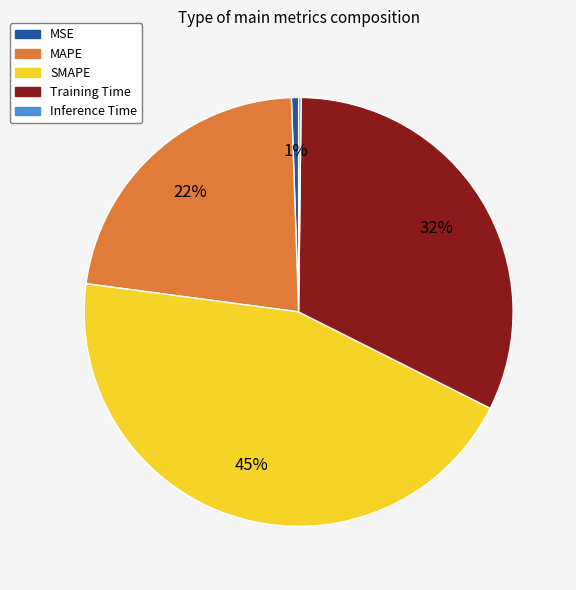

Does any single category account for the majority?

No